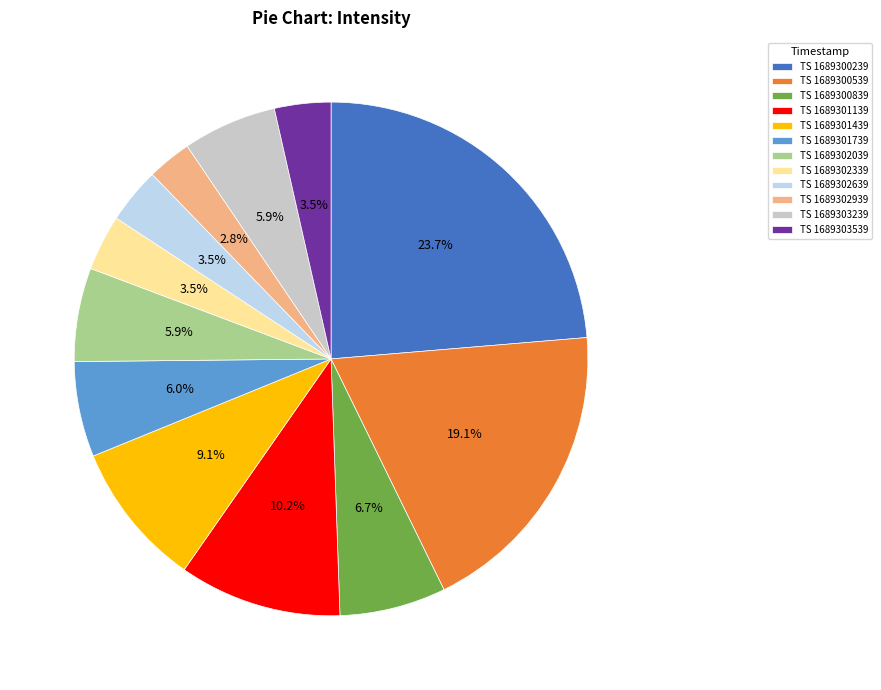

Which category has the biggest portion of the pie?

TS 1689300239